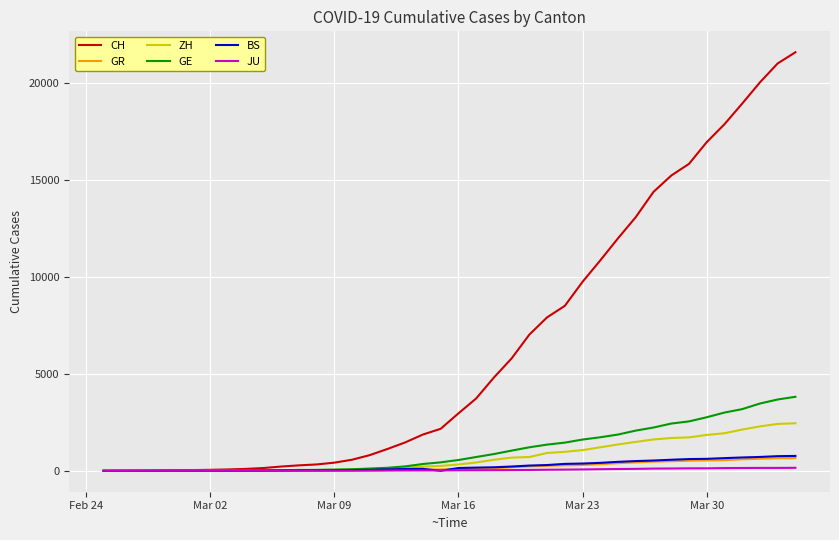

What is the maximum value shown in the chart?

21583